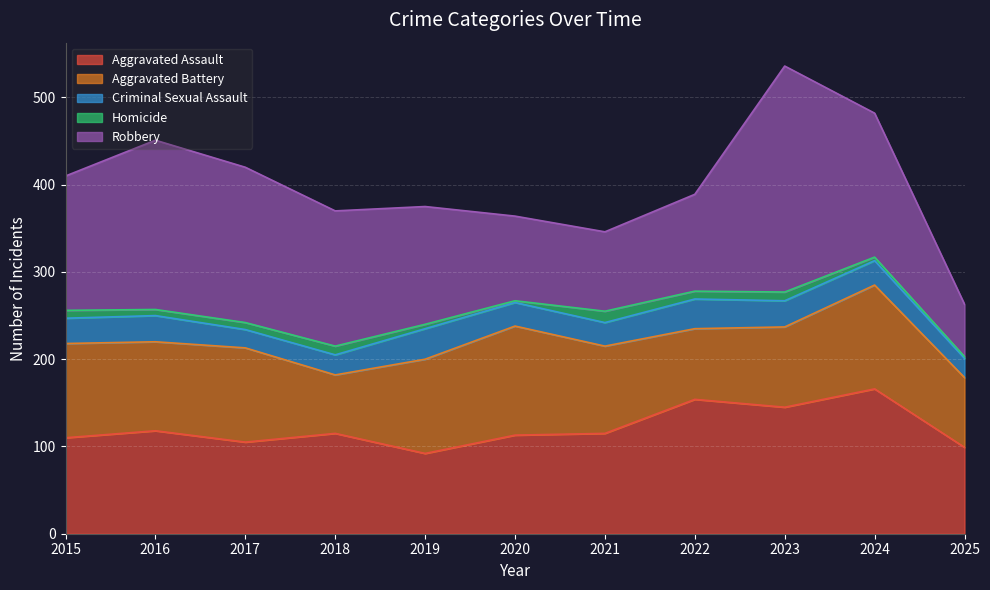

Which series changed the most between 2016 and 2019?

Robbery